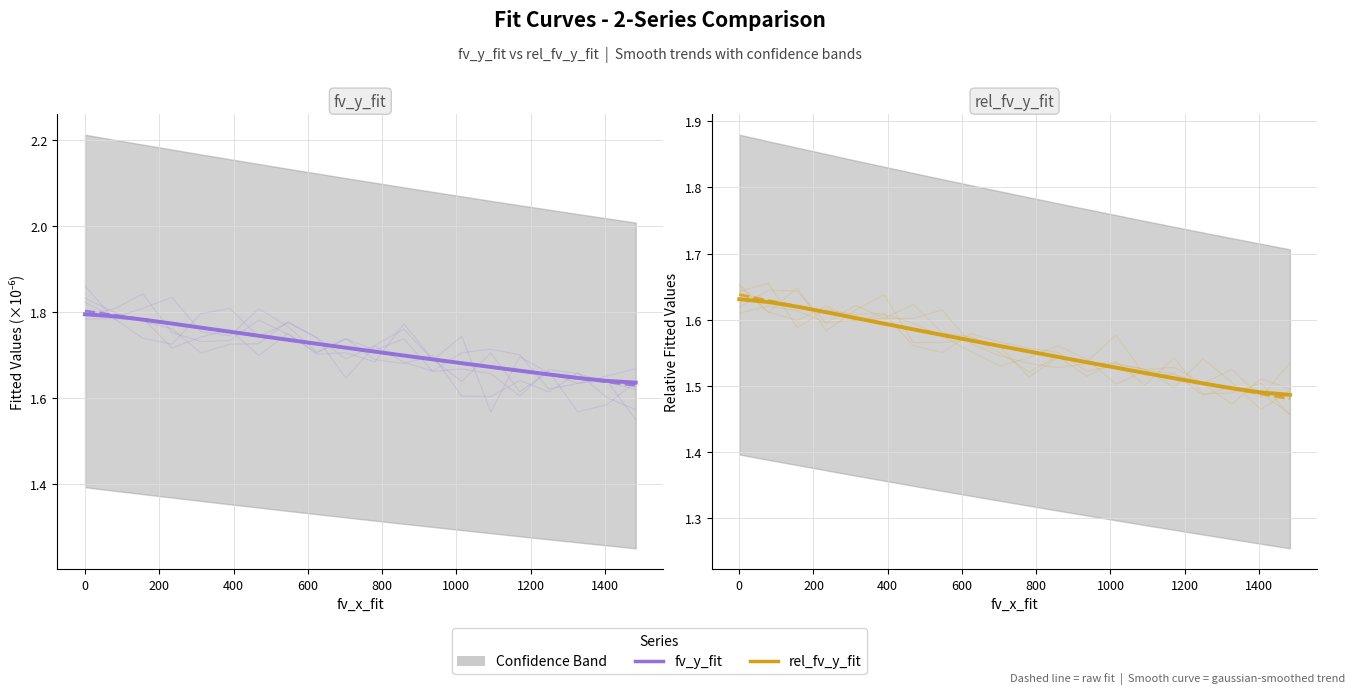

What is the average value of the rel_fv_y_fit series?

1.6